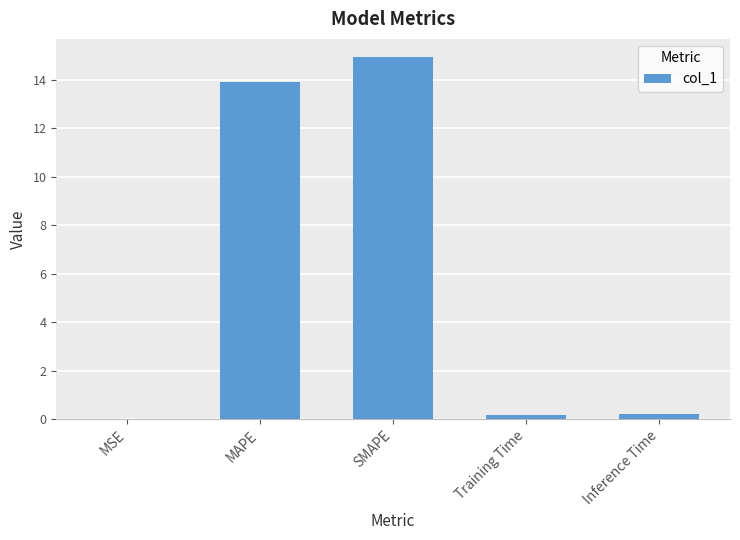

The value at MSE is 0.0. True or false?

True